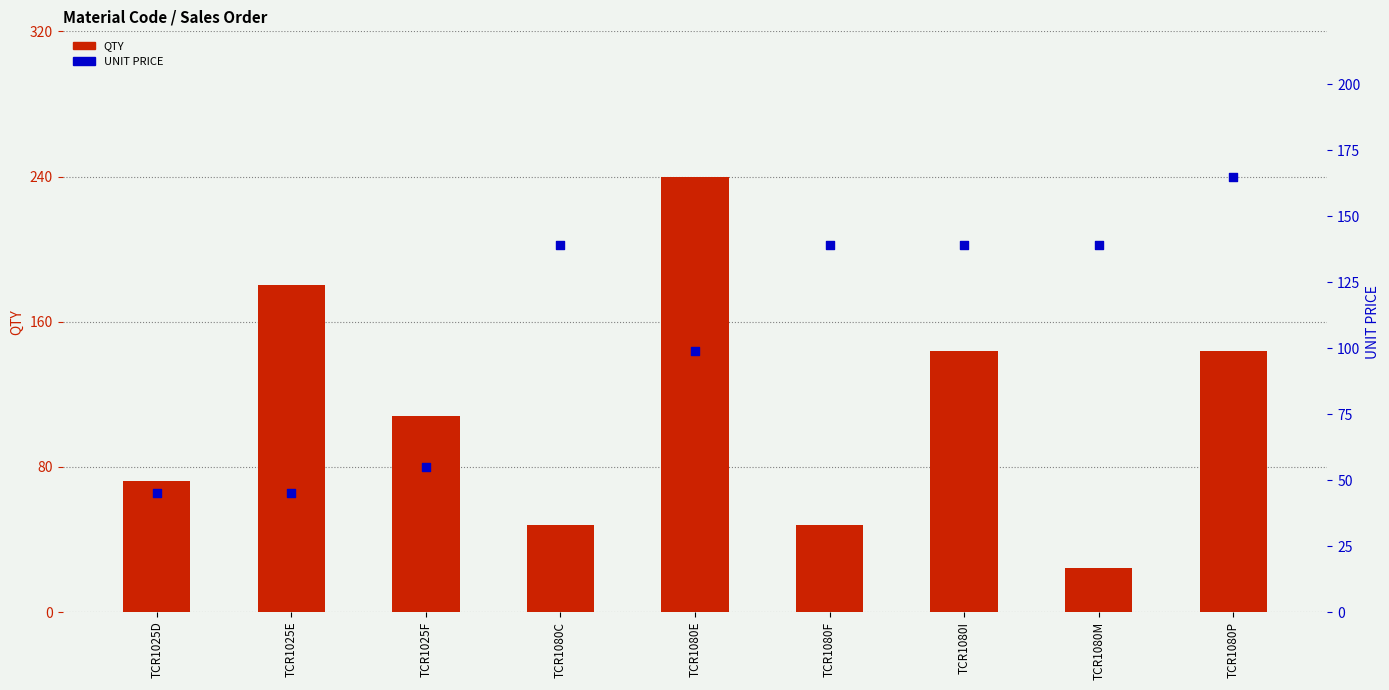

Which series contains the lowest Y value?

QTY